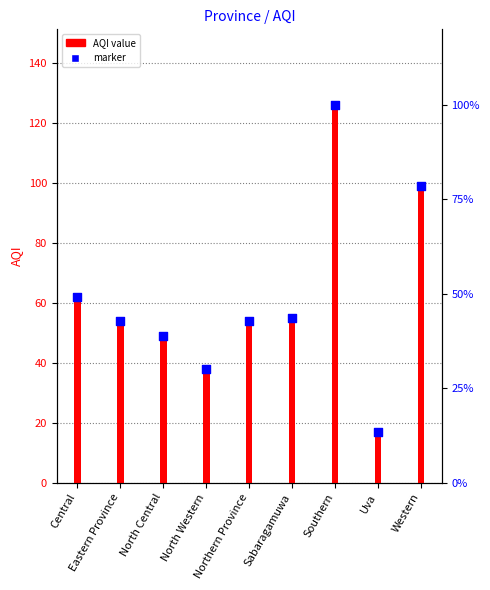

What is the change in value from Northern Province to Sabaragamuwa?

+1